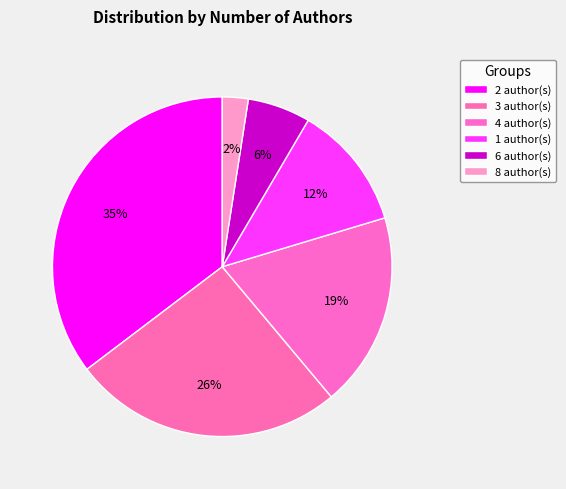

Count the number of slices in the pie.

6